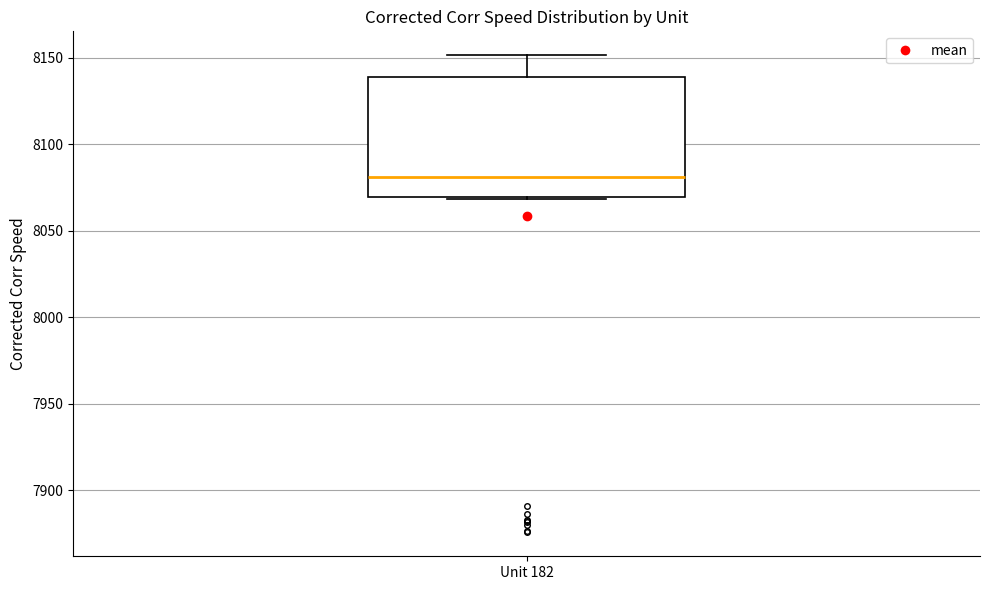

Read this box plot against the y-axis: the position of the median line, the range covered by the box, and the ends of both whiskers. The values are not printed on the chart, so give them approximately, as read against the axis.

median 8080, box 8070 to 8140, whiskers 8070 to 8150